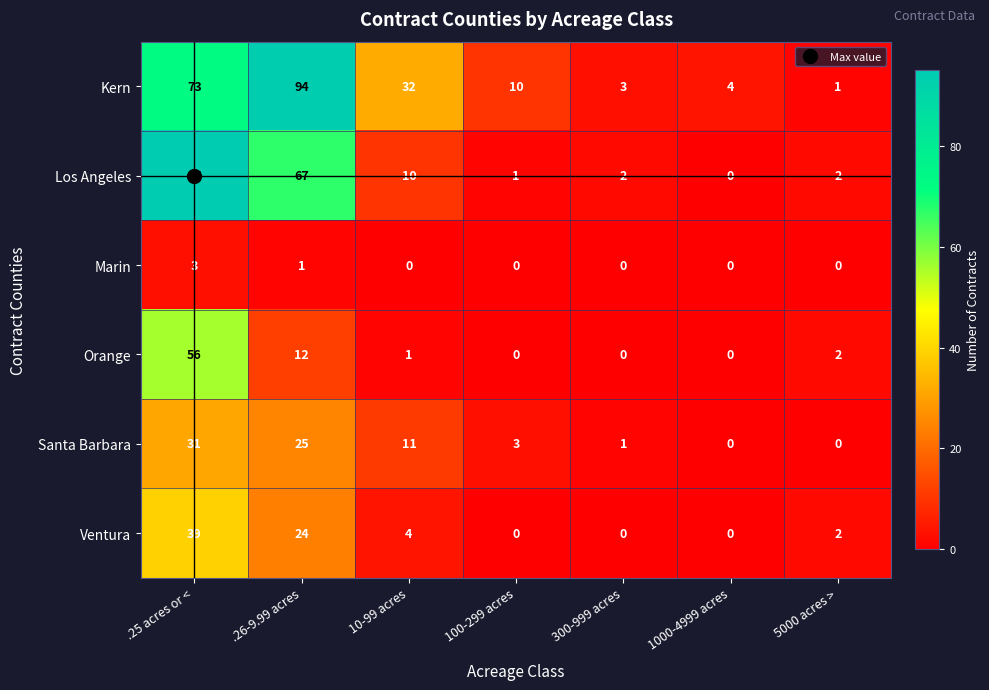

Between 10-99 acres and 5000 acres >, which series saw the biggest shift?

Kern